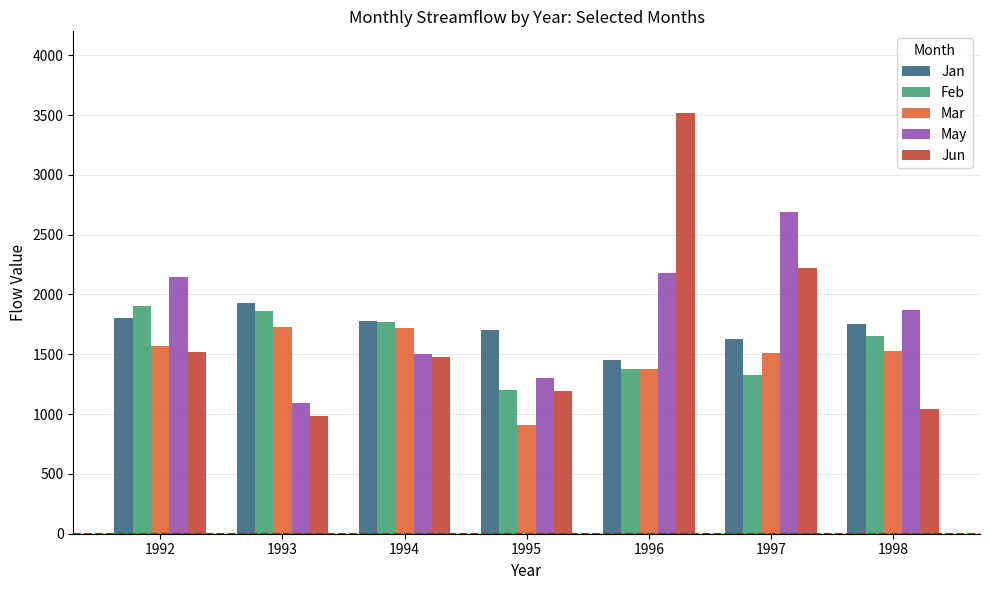

What is the difference between the Feb values at 1994 and 1997?

440